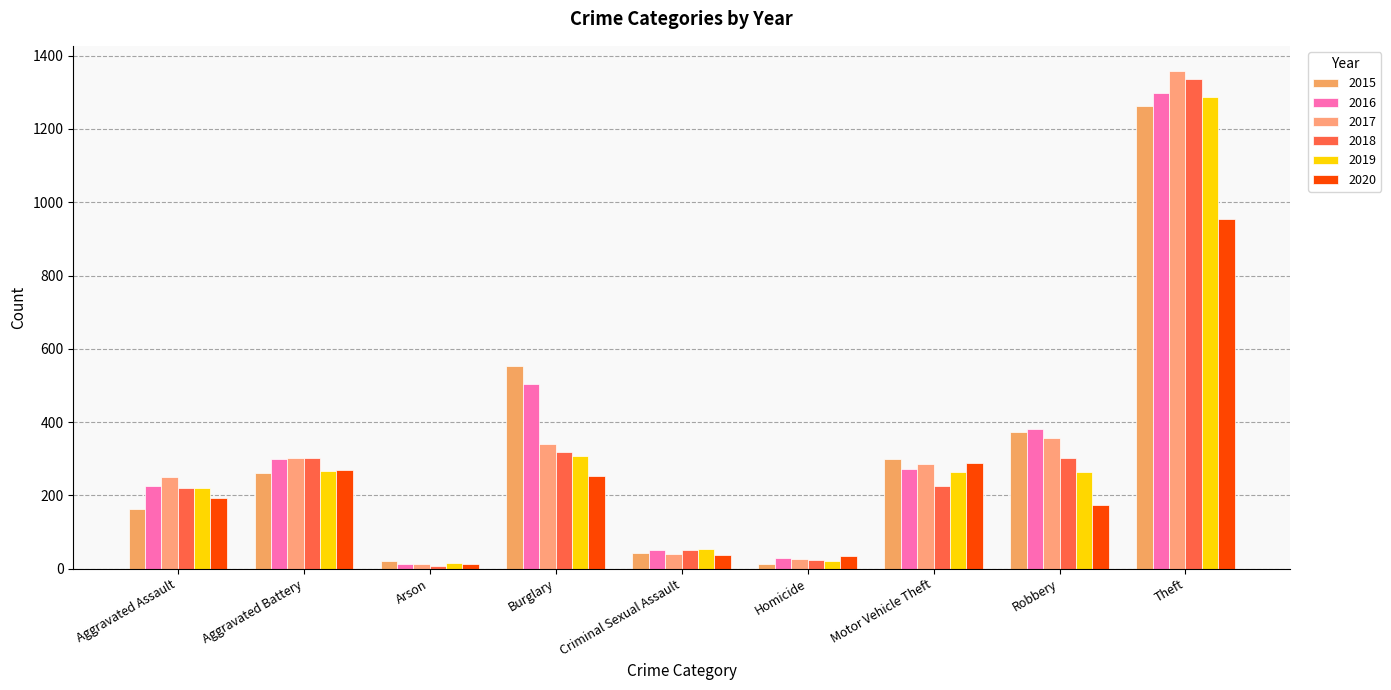

How many bars are there in each group?

6